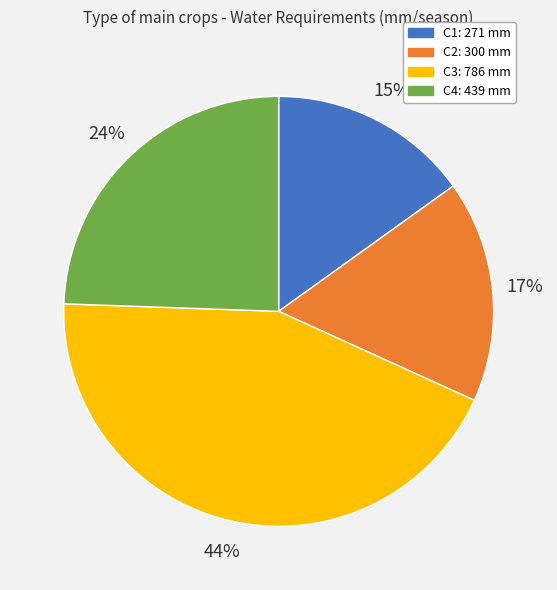

True or false: C3 accounts for 29% of the total.

False